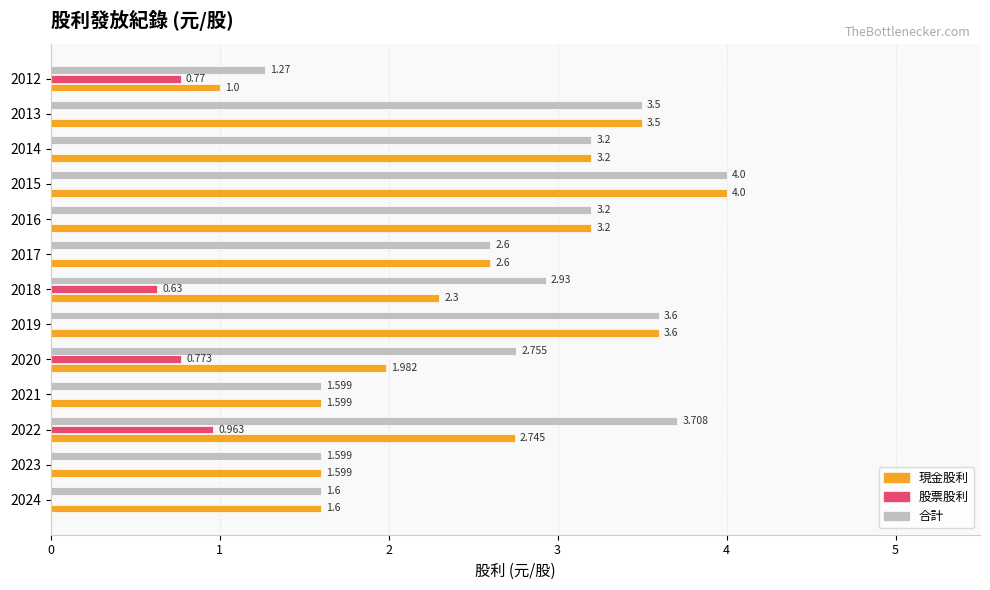

Which series changed the most between 2022 and 2015?

現金股利